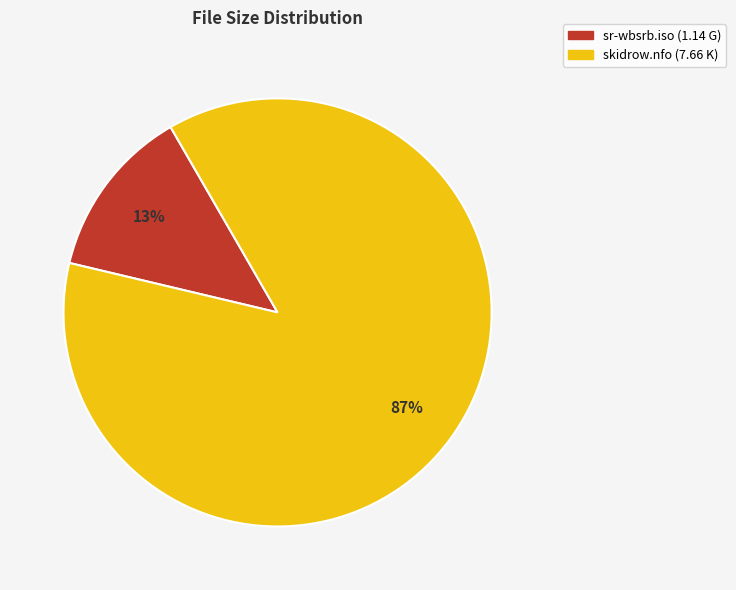

Which has a higher value, sr-wbsrb.iso or skidrow.nfo?

skidrow.nfo